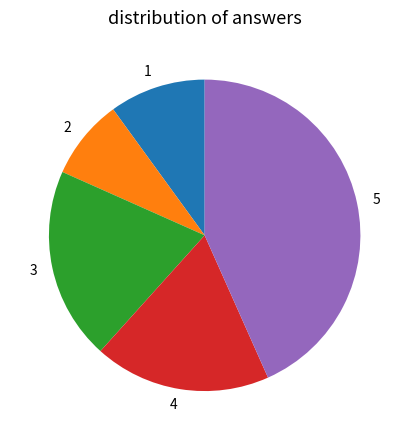

What is the smallest slice in the pie chart?

2